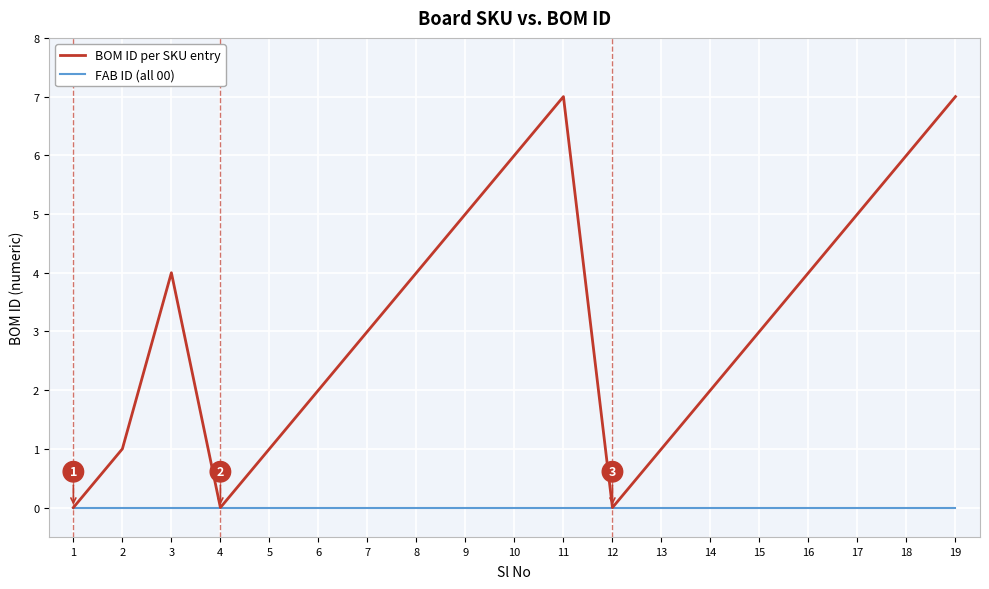

What is the total value across all series at 17?

5